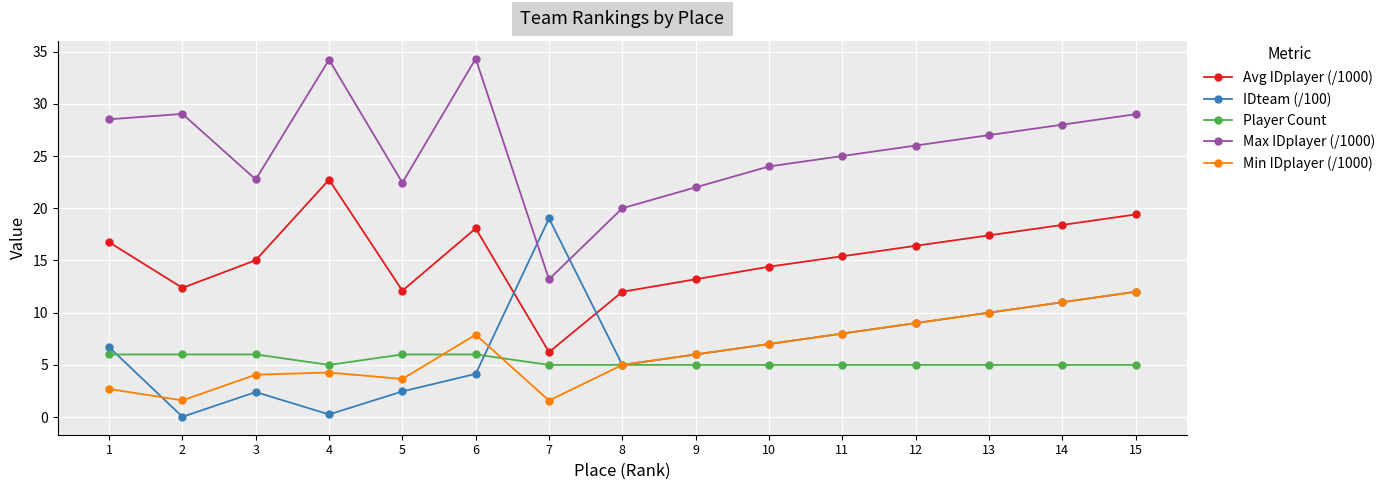

The Avg IDplayer (/1000) series shows 8.8 at 7. True or false?

False